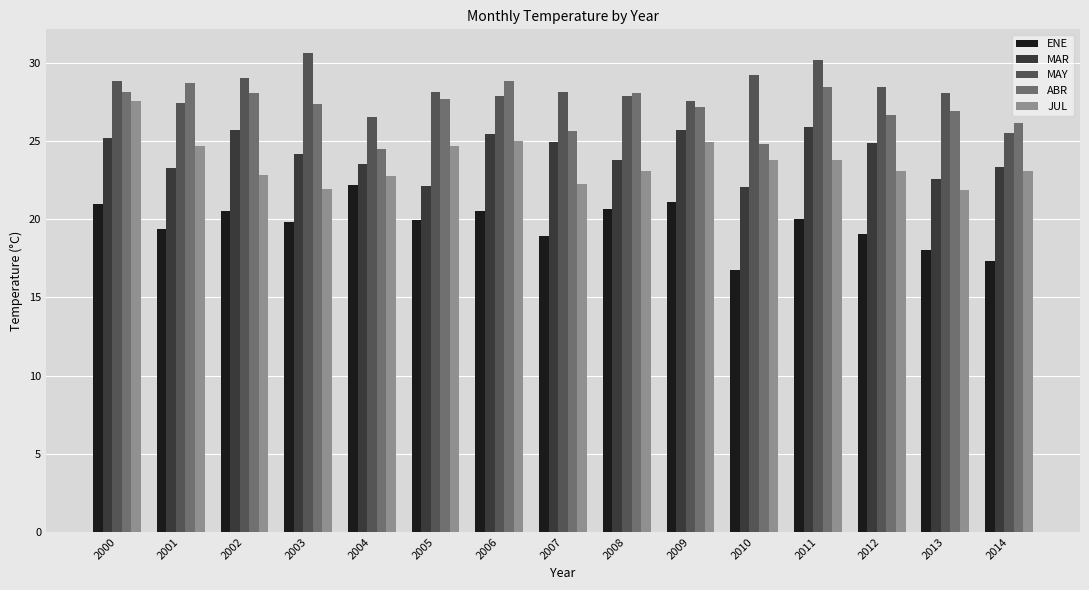

What is the value of the MAR bar at the 10th from the left?

25.7